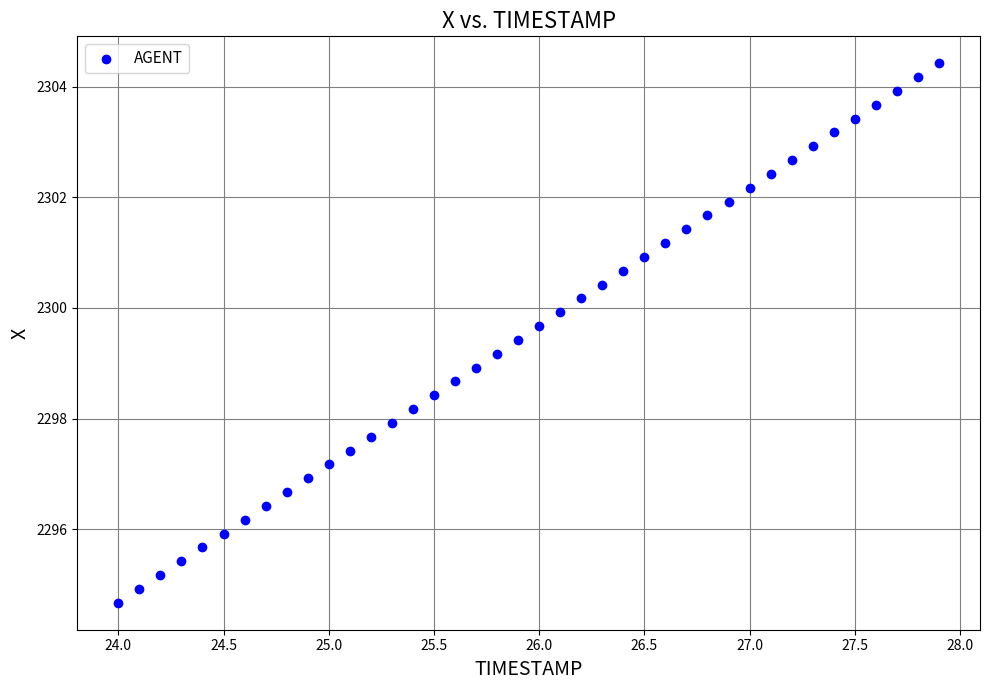

What is the range of X values (max minus min)?

3.9